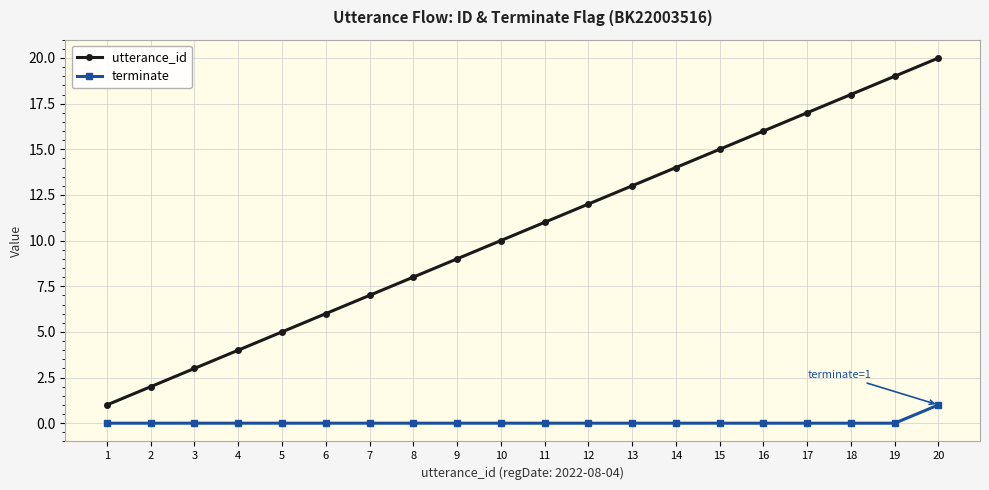

What is the spread (max minus min) of values at 1?

1